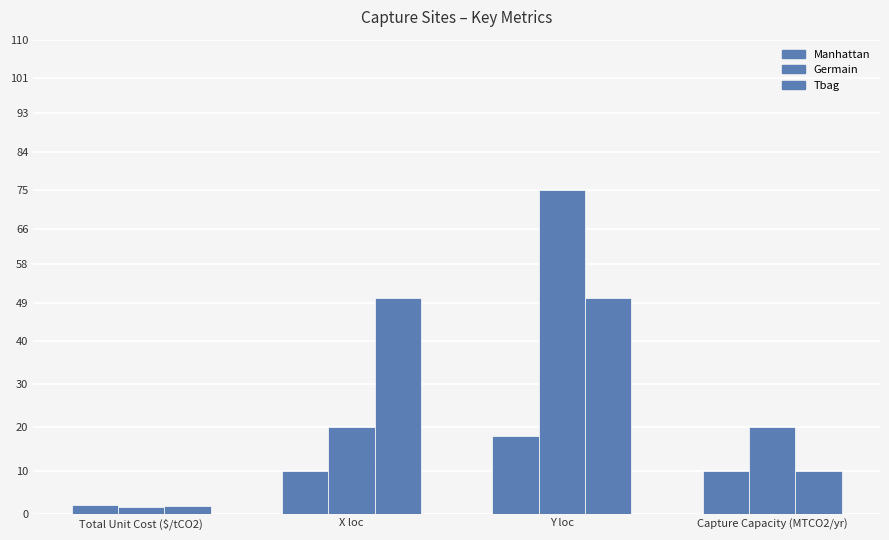

At which category is the sum across all series the highest?

Y loc